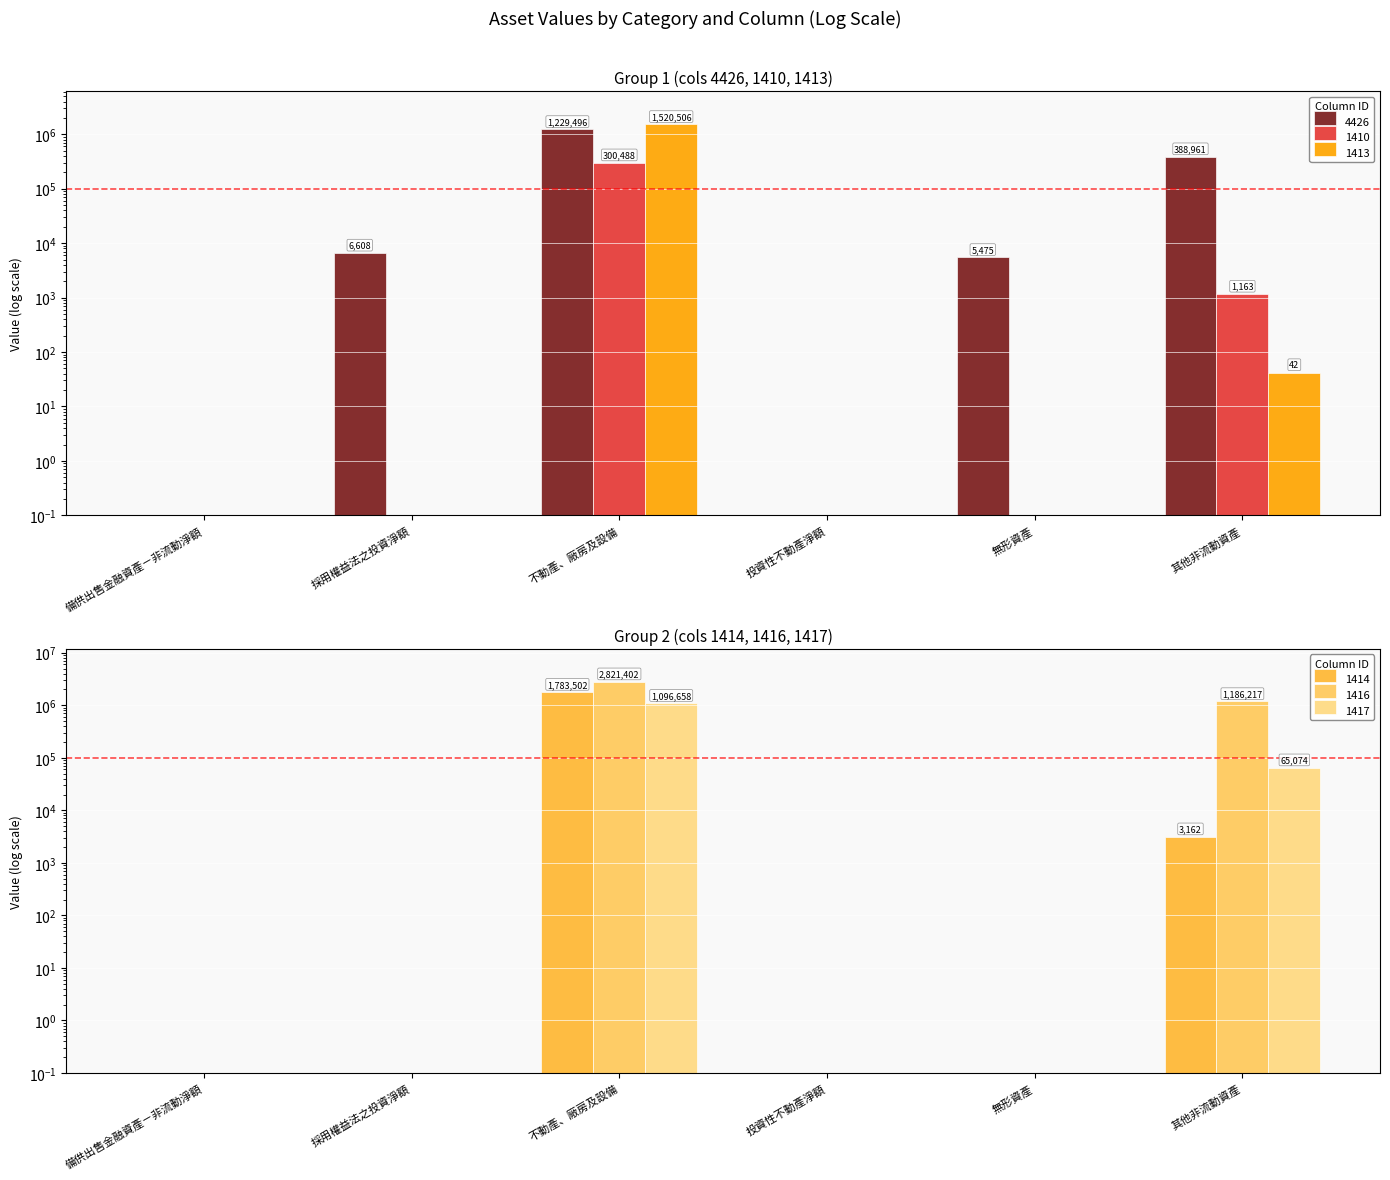

What is the total value across all series at 無形資產?

5475.0